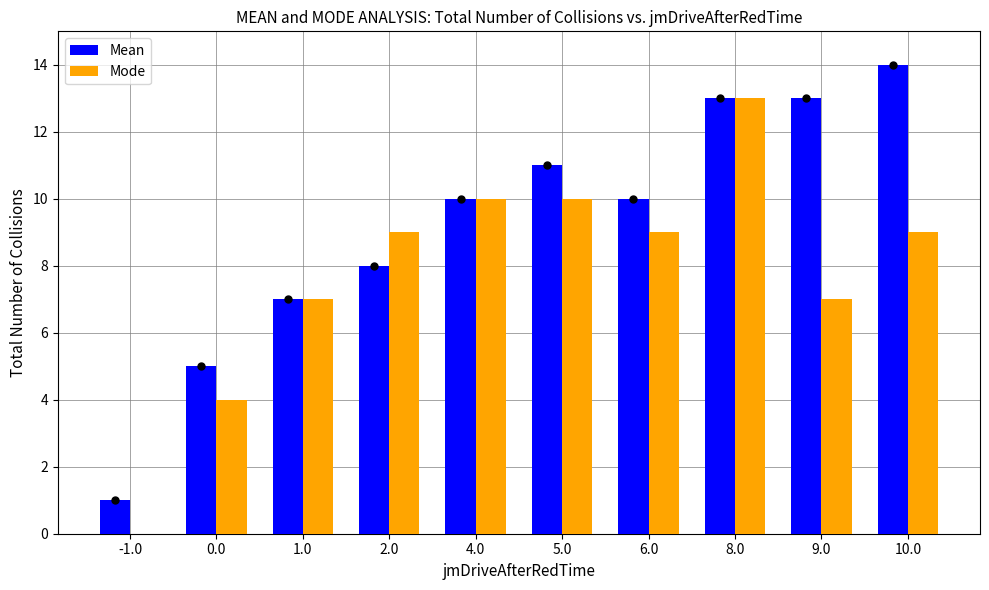

The value of Mode at 8.0 is 22. True or false?

False